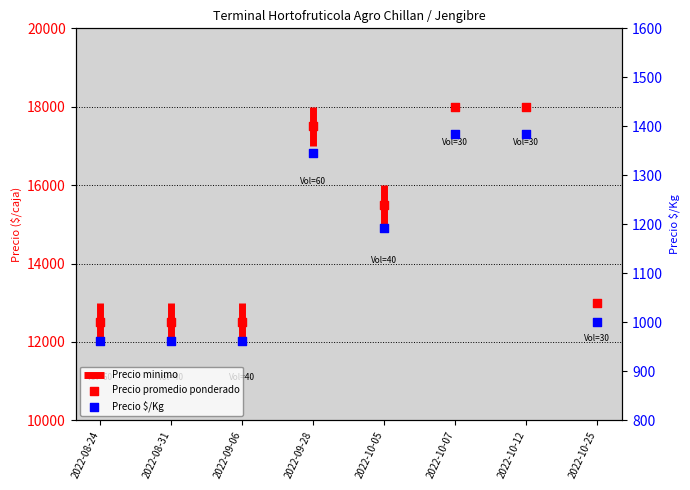

At which category is the sum across all series the highest?

2022-10-07